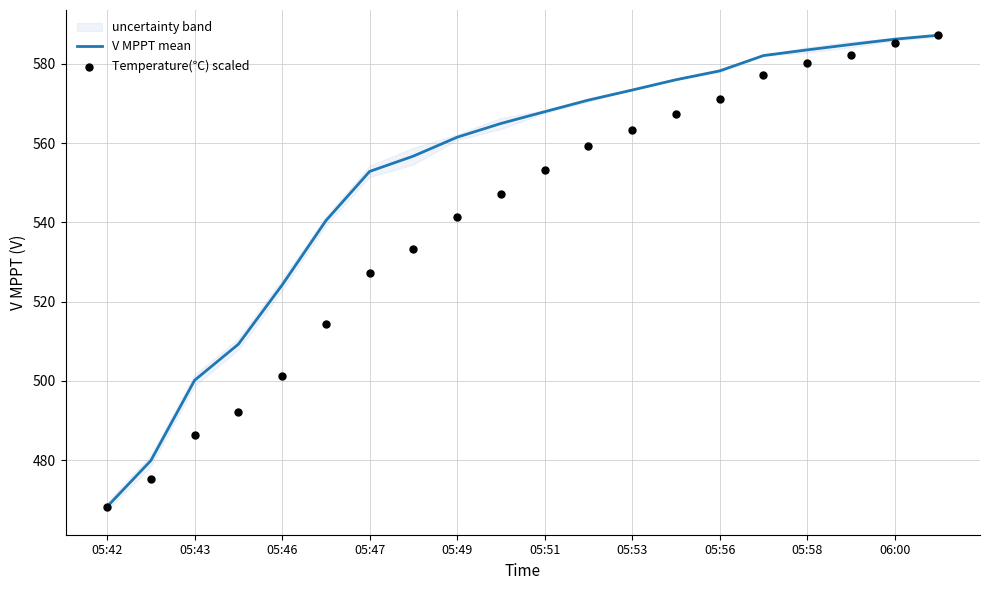

Where is V MPPT mean nearest to the value 527?

05:46